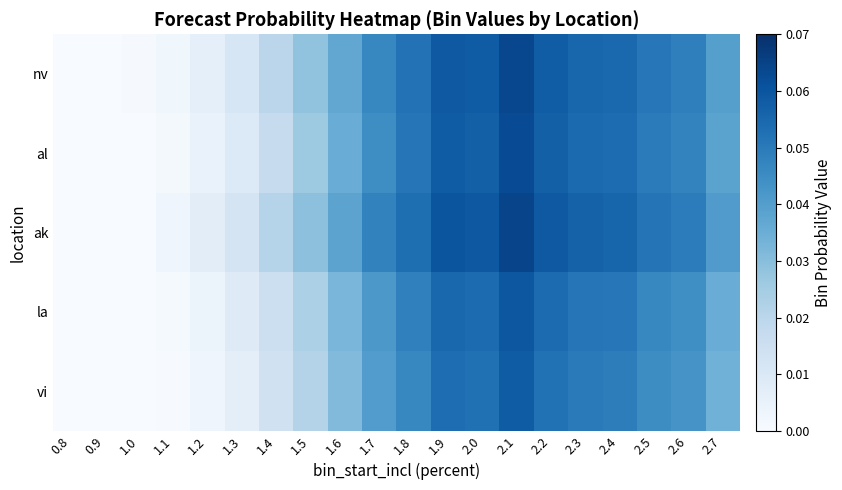

At which category is the sum across all series the highest?

2.1